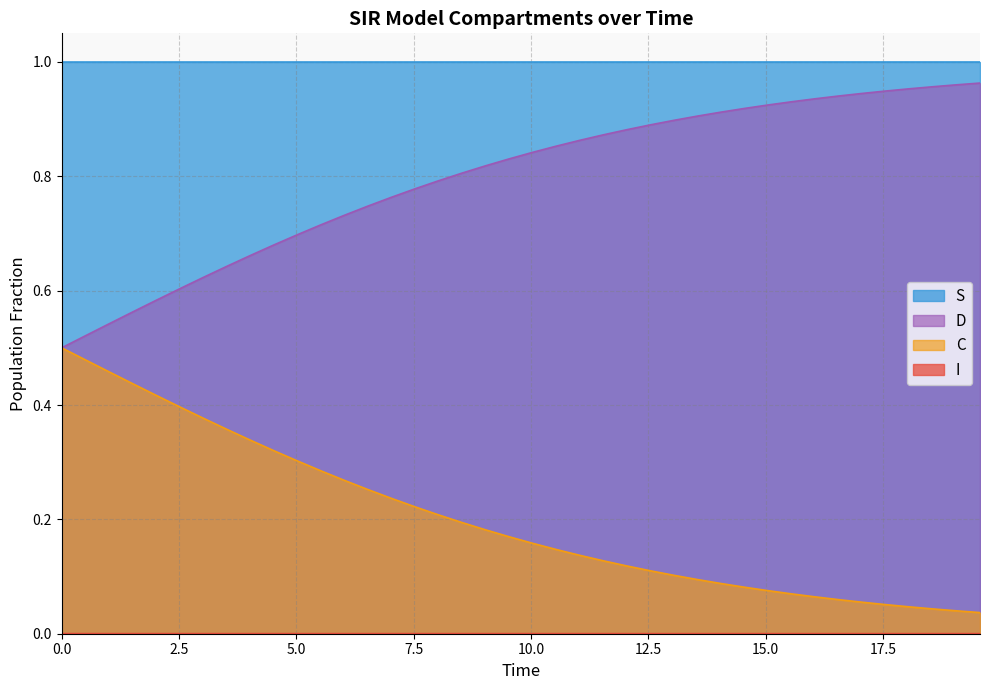

Which series has the largest total across all categories?

S